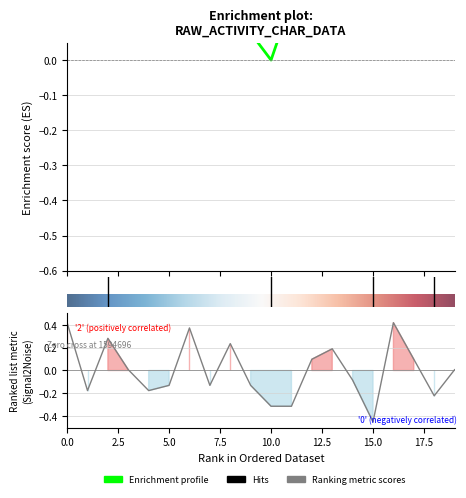

How many categories are shown in the chart?

20